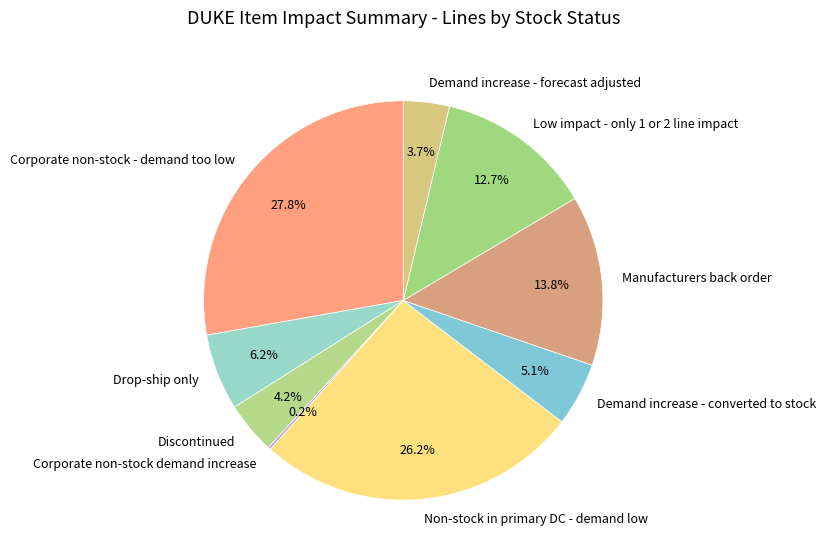

What percentage is NOT represented by Non-stock in primary DC - demand low?

73.8%